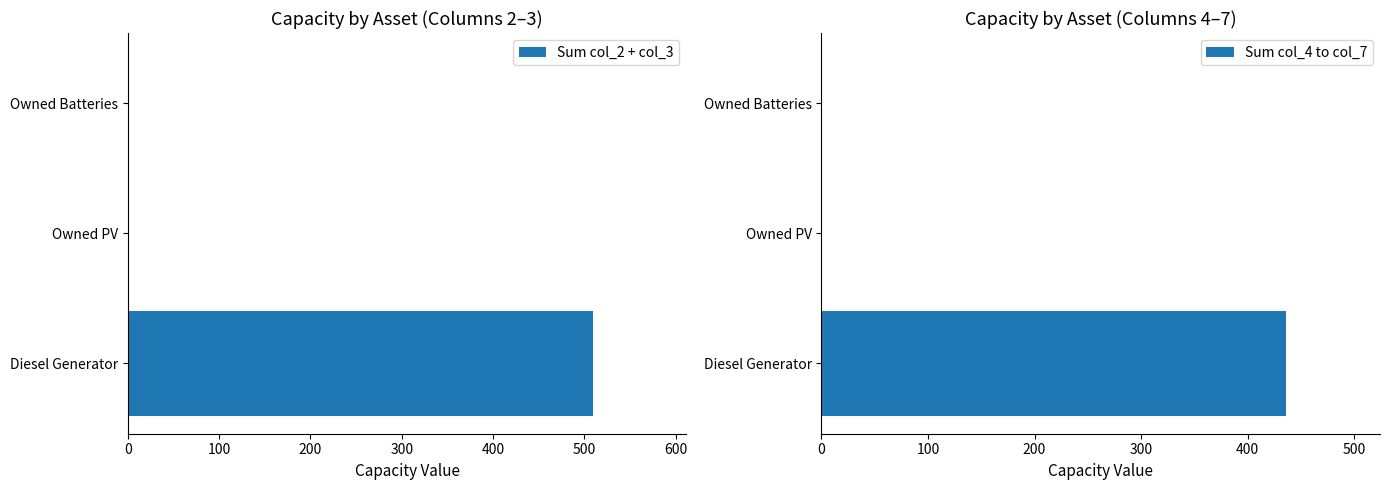

How many values in the Sum col_2 + col_3 series exceed 0?

1